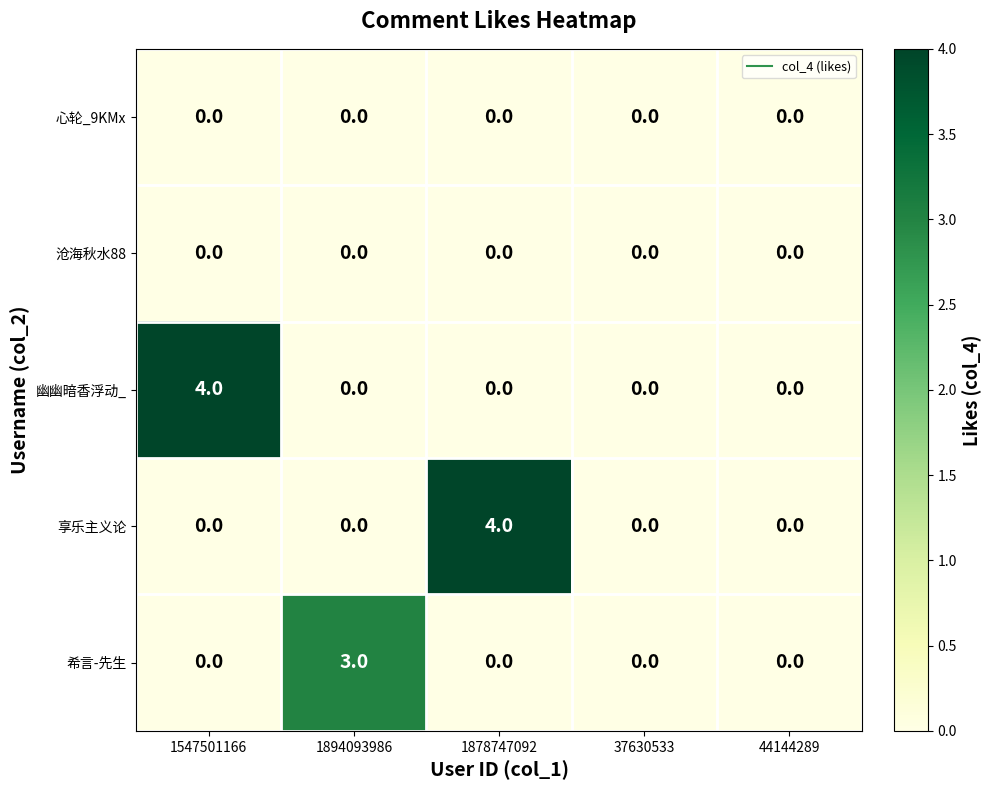

Which series changed the most between 1894093986 and 1878747092?

享乐主义论